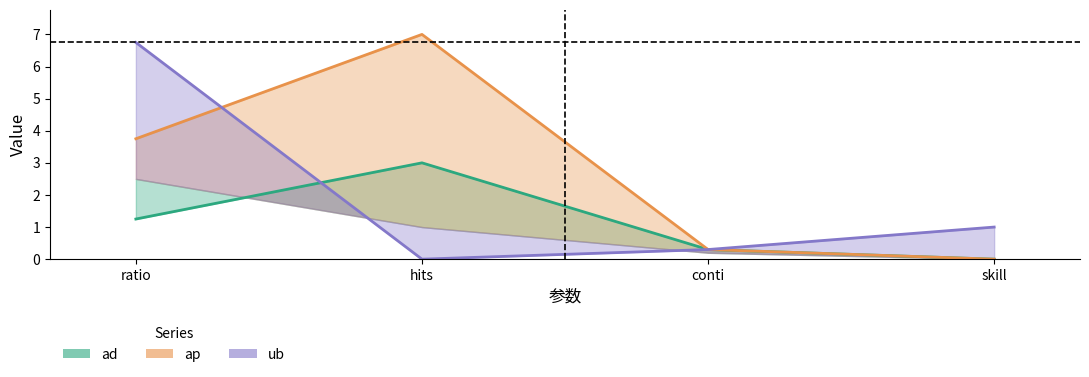

How many interior local peaks does the ad series have?

1